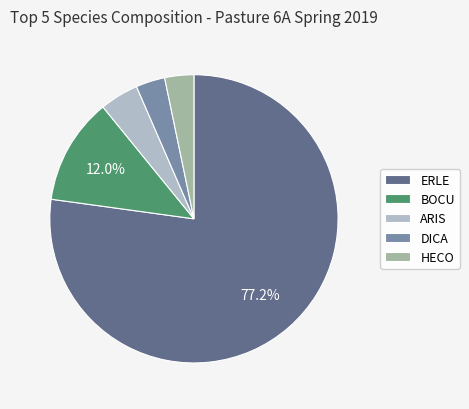

To the nearest percent, what portion does ERLE represent?

77%